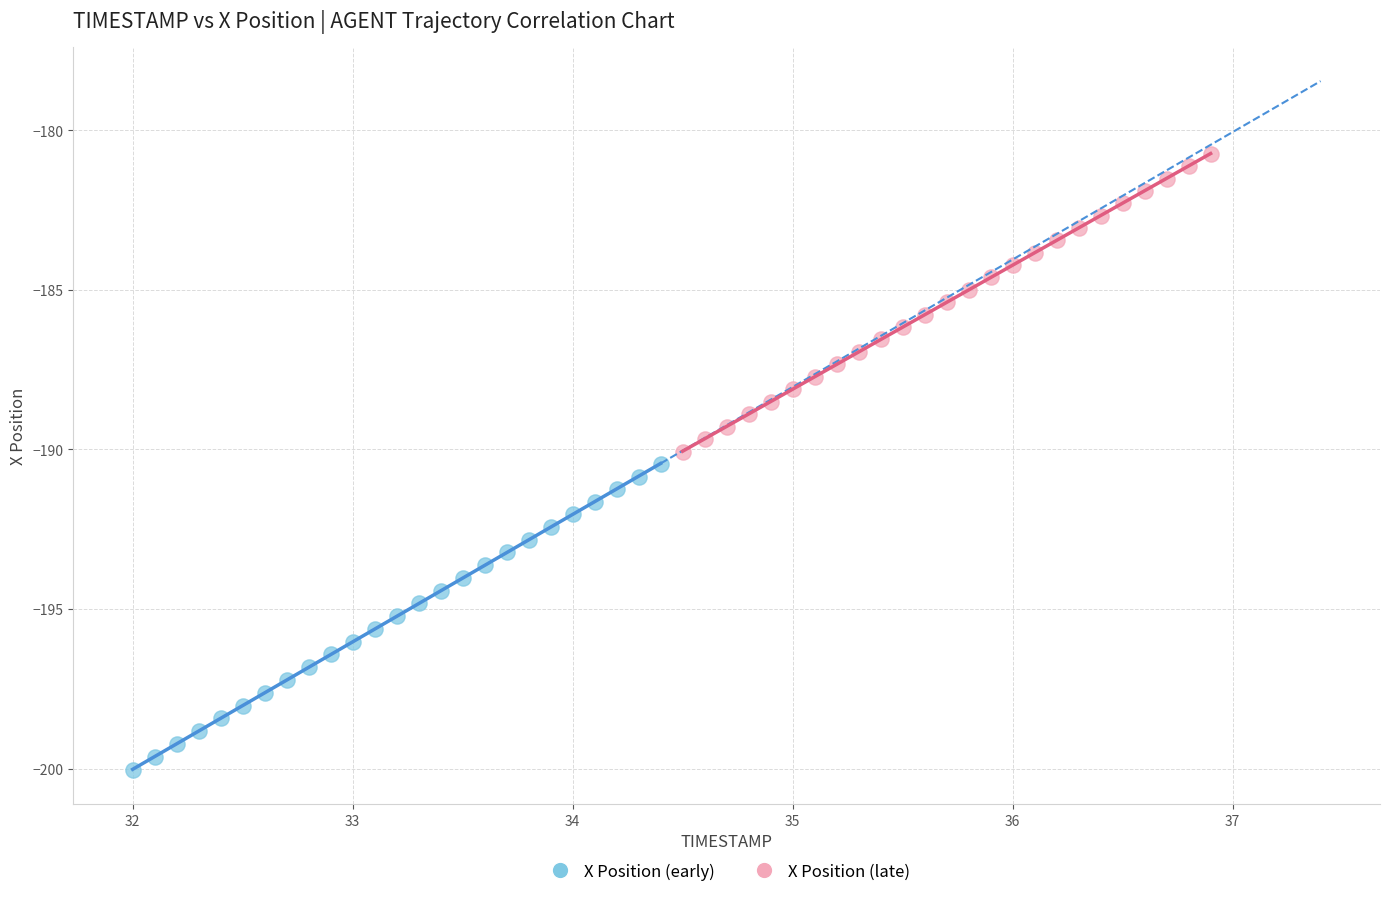

Which series has the largest Y range (max minus min)?

X Position (early)